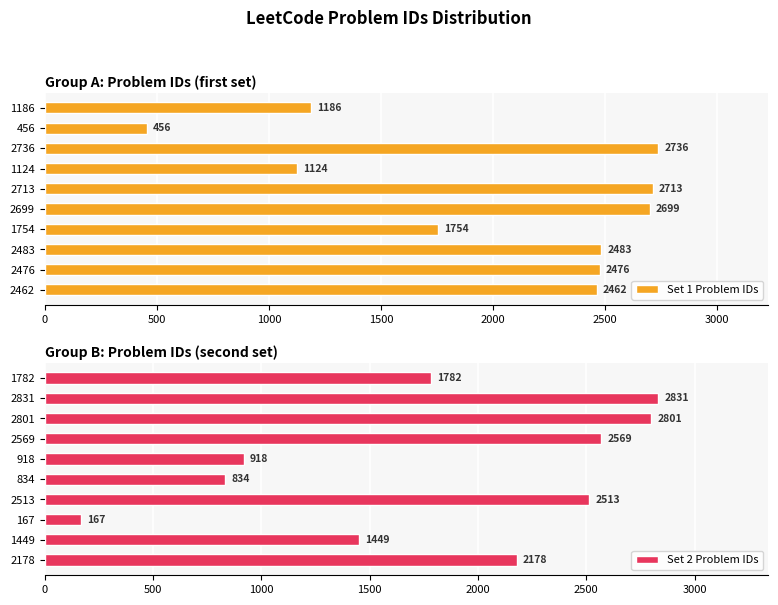

What are all the series names shown in the legend?

Set 1 Problem IDs, Set 2 Problem IDs